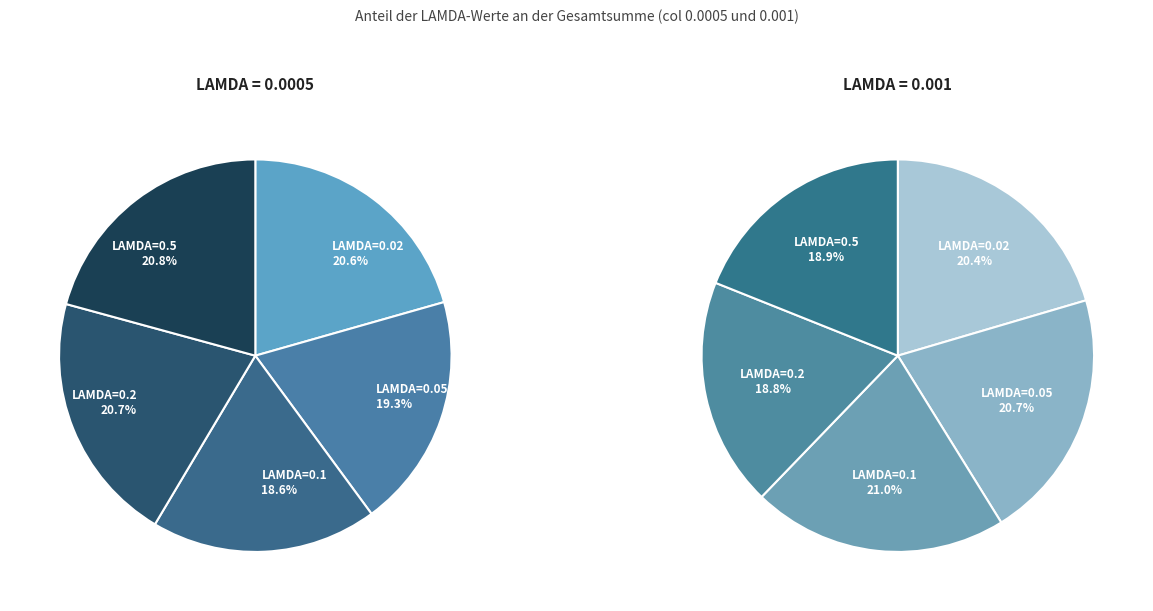

To the nearest percent, what is the combined percentage of 0.1 and 0.05?

38%